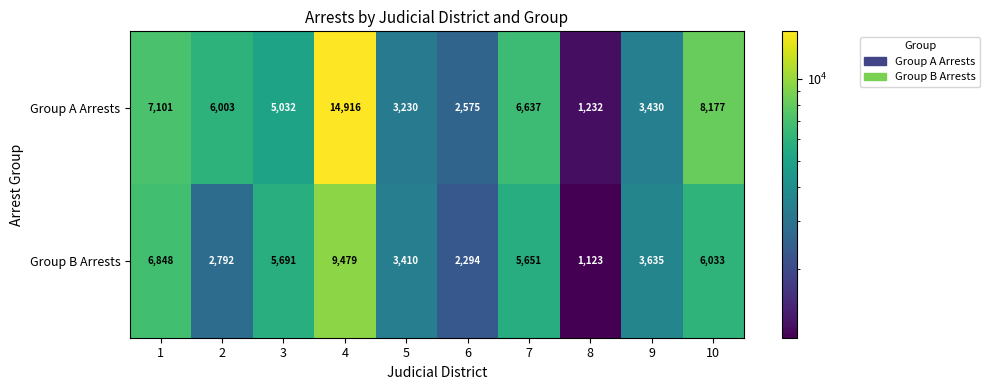

Rank the series by their average value, from highest to lowest.

Group A Arrests, Group B Arrests